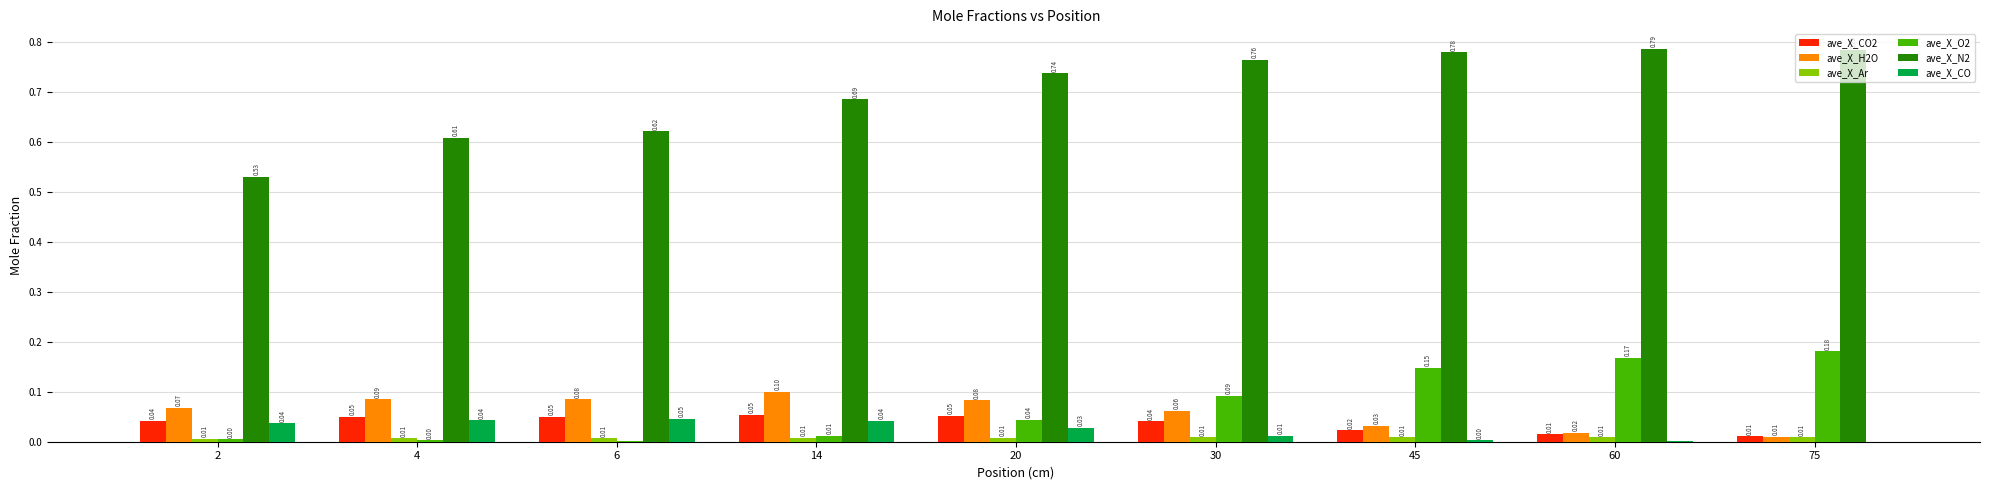

Which series has the largest range (max minus min)?

ave_X_N2